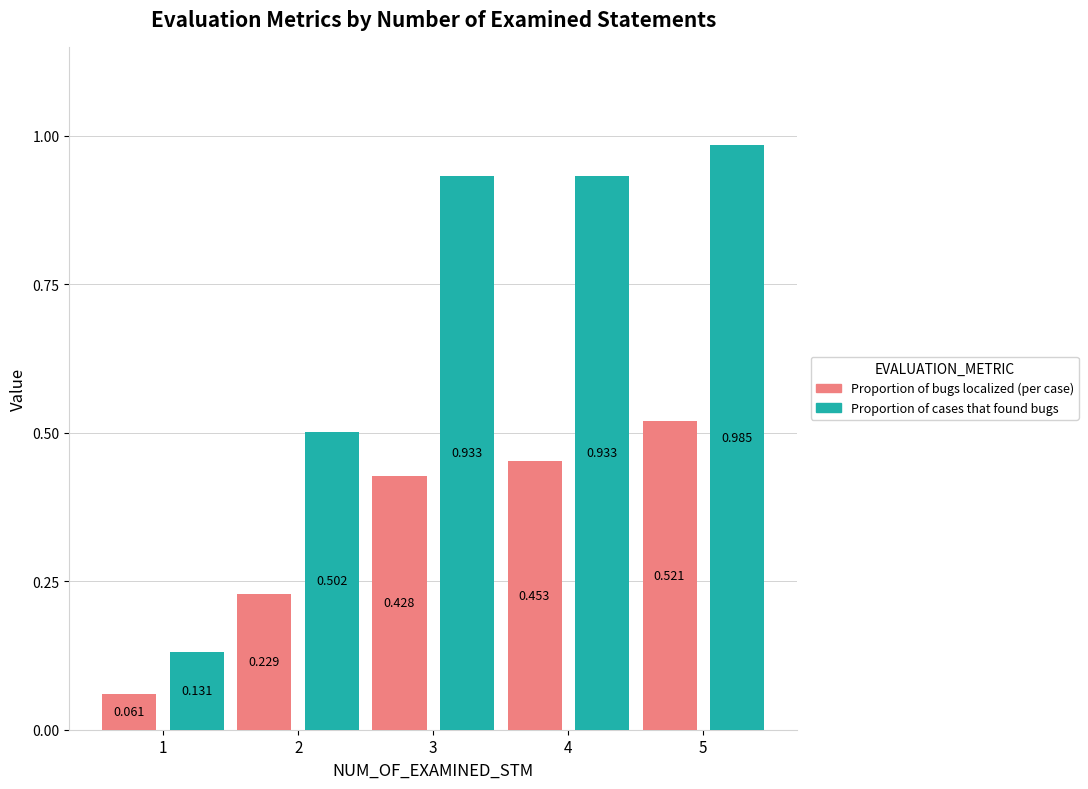

How many categories are shown in the chart?

5